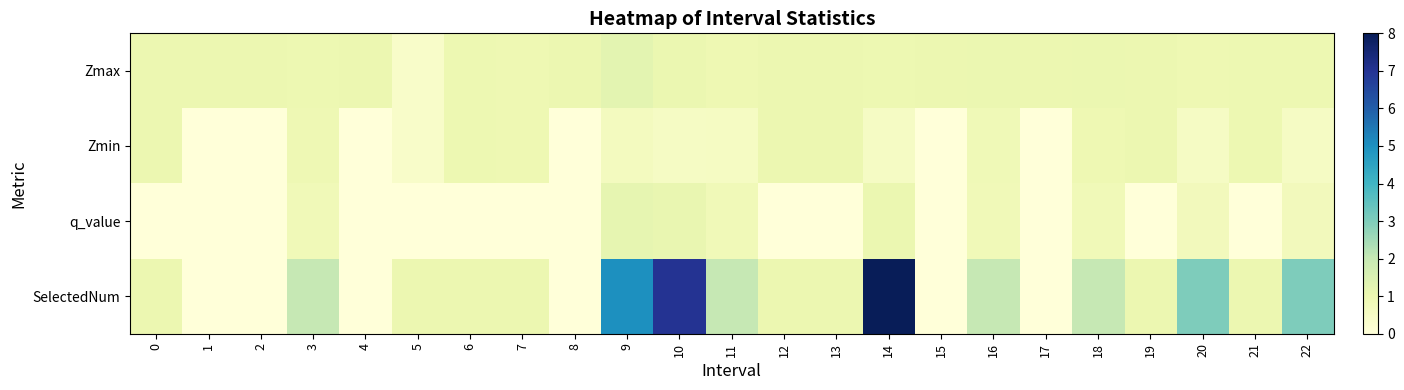

What is the greatest value displayed?

8.0